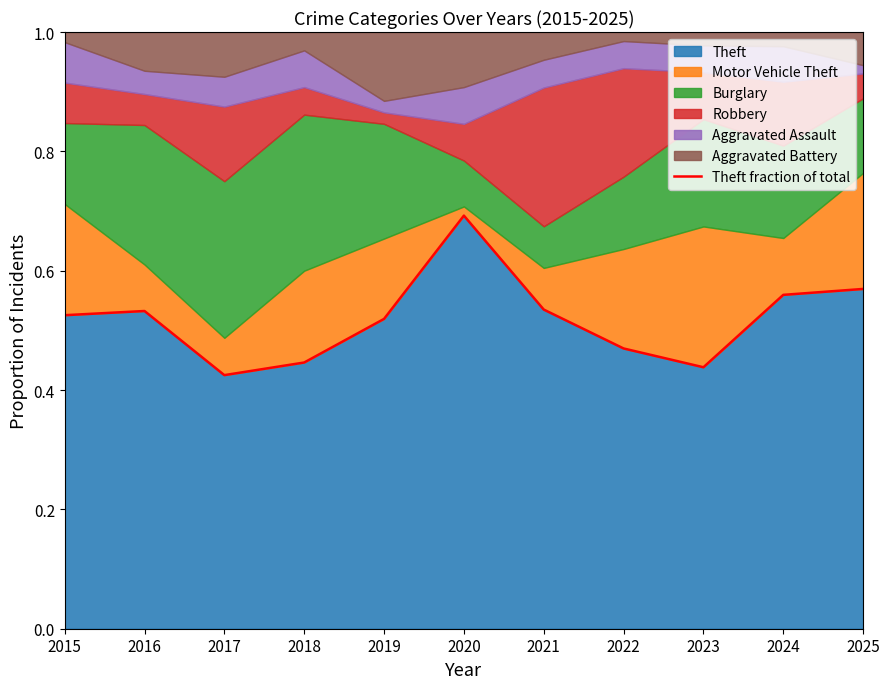

Where is the data nearest to the value 0?

2017